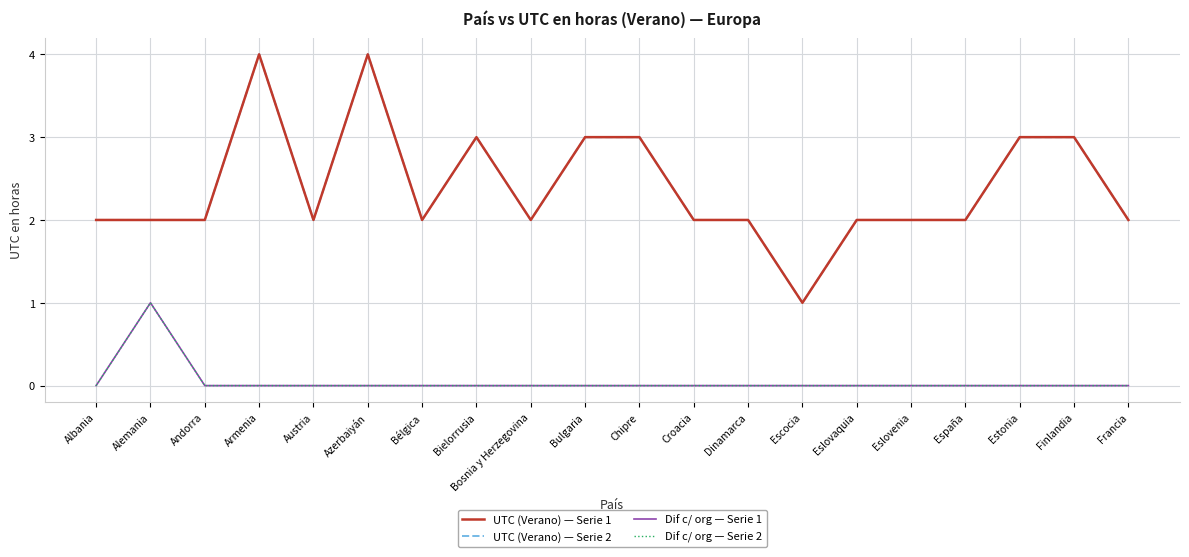

How many interior local peaks does the UTC (Verano) — Serie 1 series have?

3